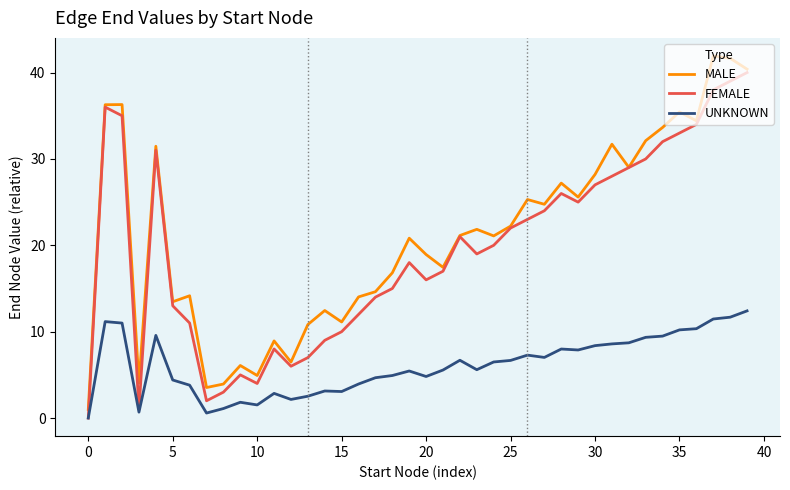

True or false: MALE and UNKNOWN intersect in this chart.

False